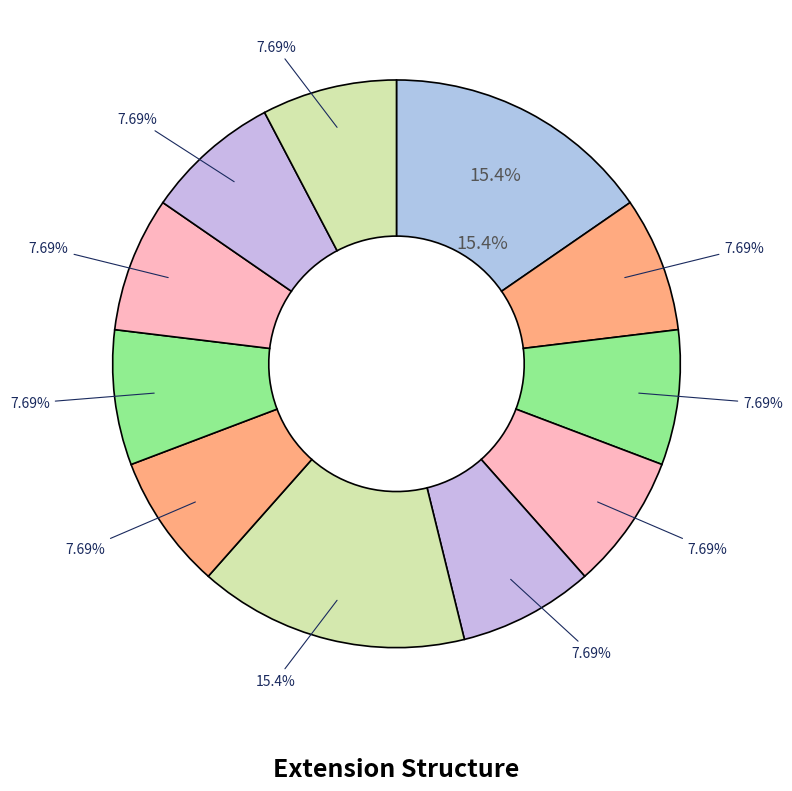

Does Extension.value[x].userSelected account for over 50% of the chart?

No